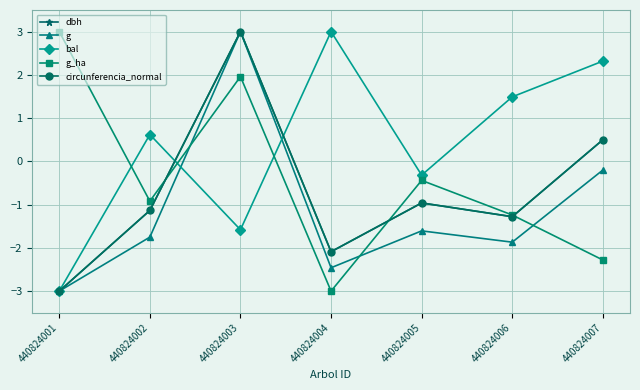

Which series ends up on top after the final intersection of bal and g_ha?

bal